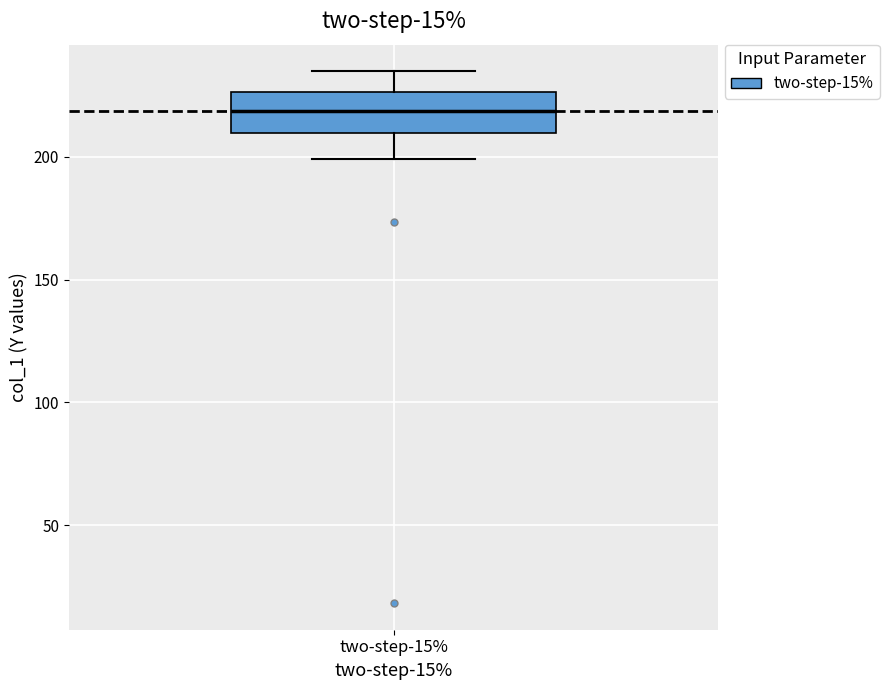

Transcribe this box plot: give where the median line is, the range the box spans, and where the two whiskers end, as read against the y-axis. The values are not printed on the chart, so give them approximately, as read against the axis.

median 220, box 210 to 225, whiskers 200 to 235